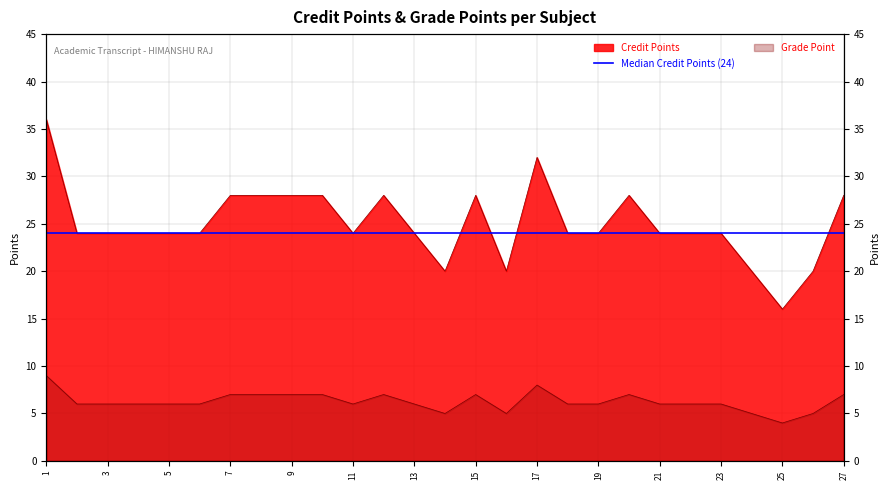

The Credit Points series shows 12 at 19. True or false?

False